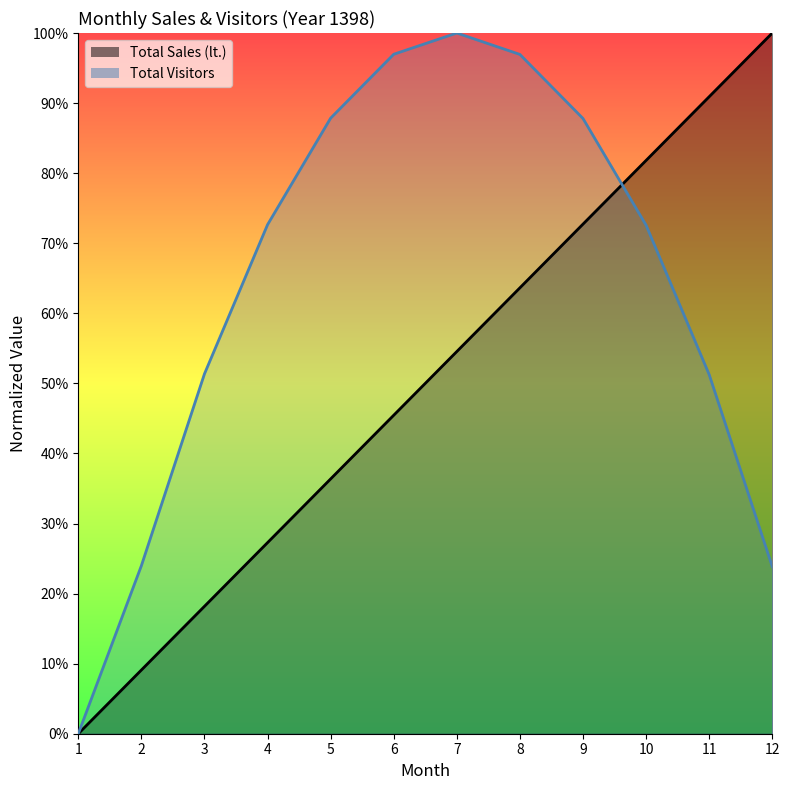

What is the total value across all series at 9?

1.6